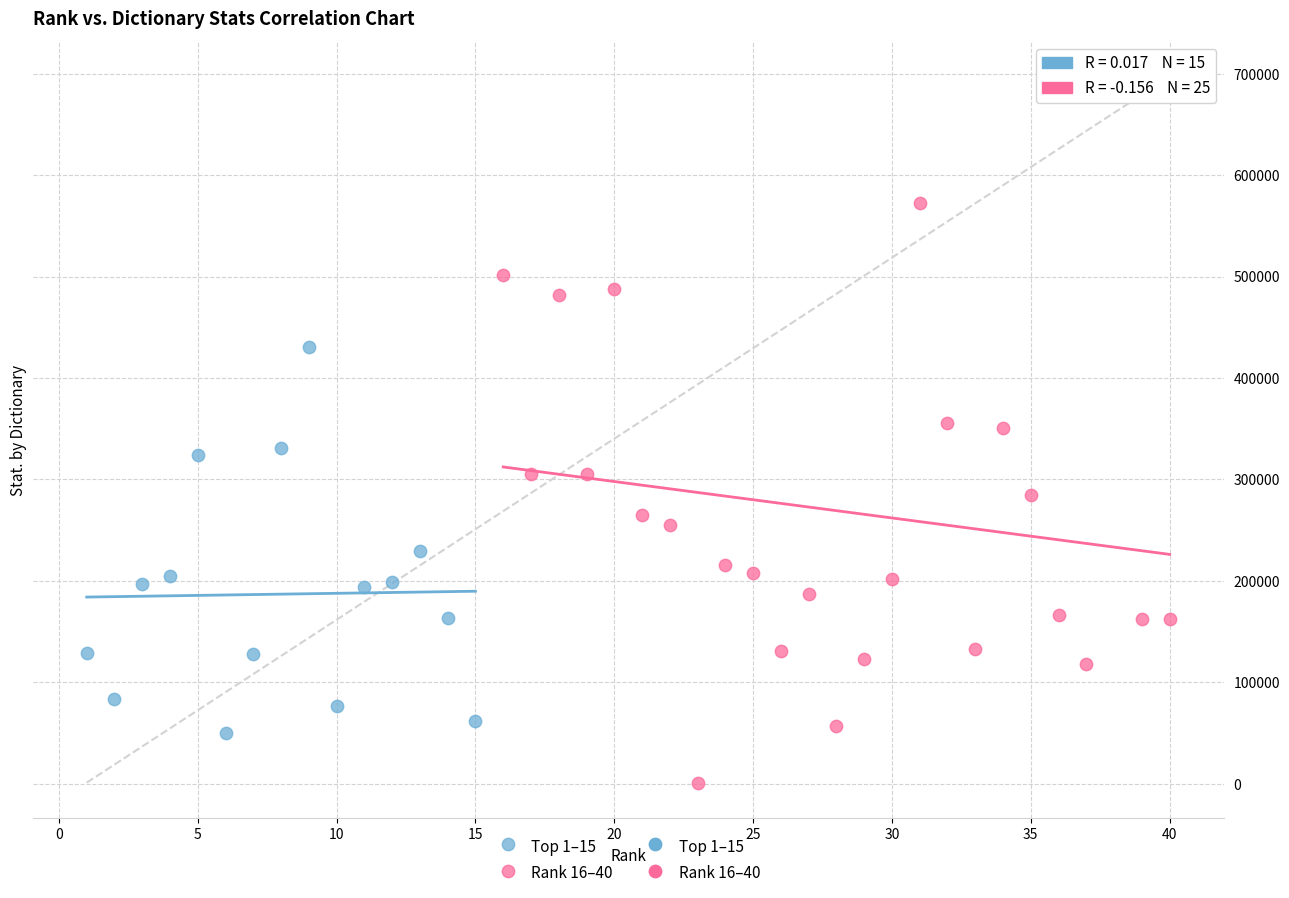

Which series contains the highest Y value?

Rank 16–40